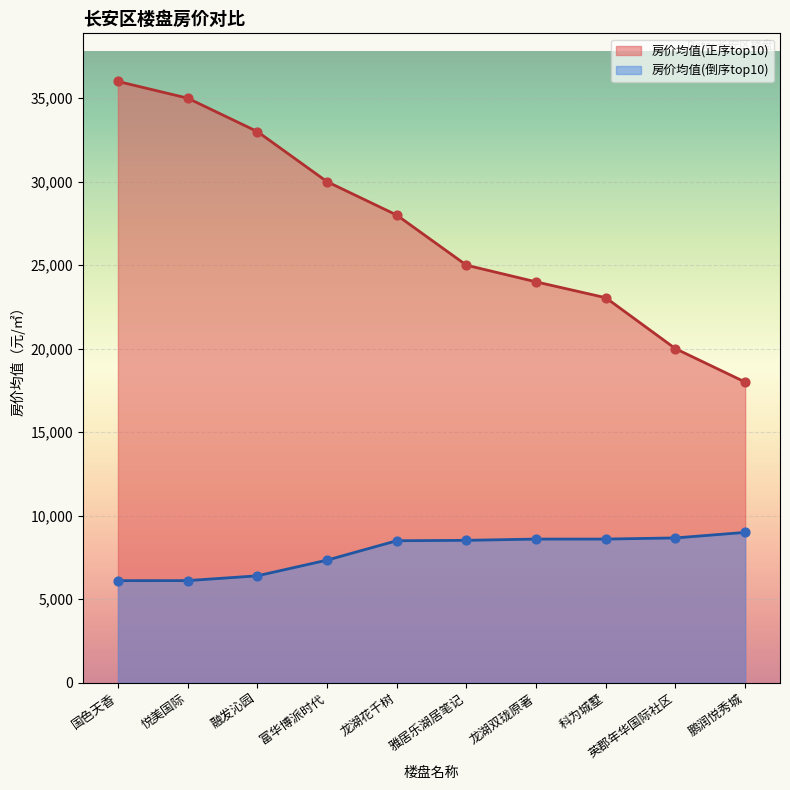

What are all the series names shown in the legend?

房价均值(正序top10), 房价均值(倒序top10)